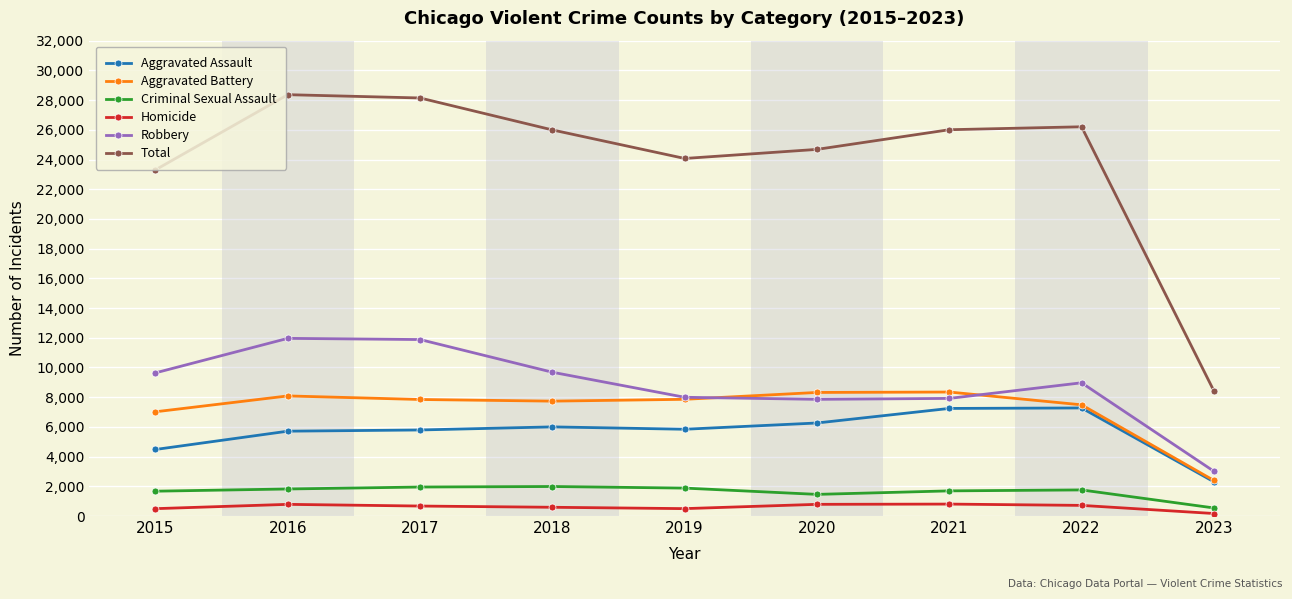

Rank the series at 2020 from lowest to highest value.

Homicide, Criminal Sexual Assault, Aggravated Assault, Robbery, Aggravated Battery, Total